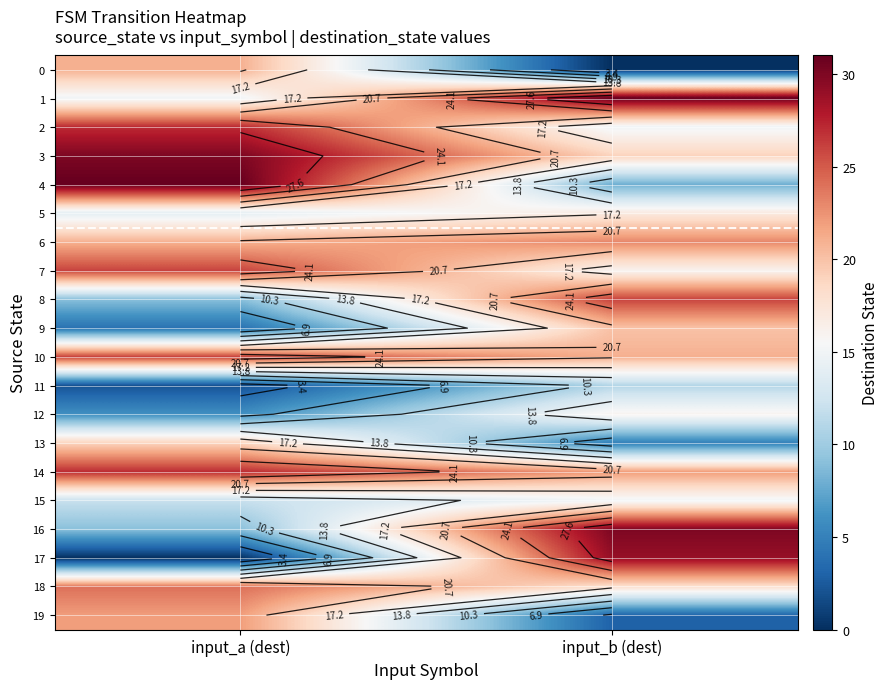

Between input_a (dest) and input_b (dest), which series saw the biggest shift?

17